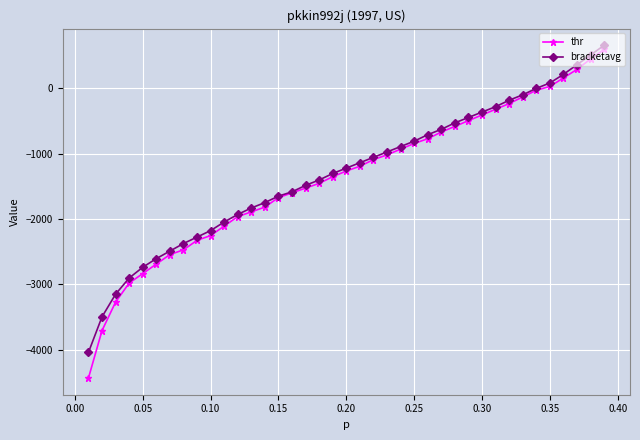

How many lines are shown in the chart?

2